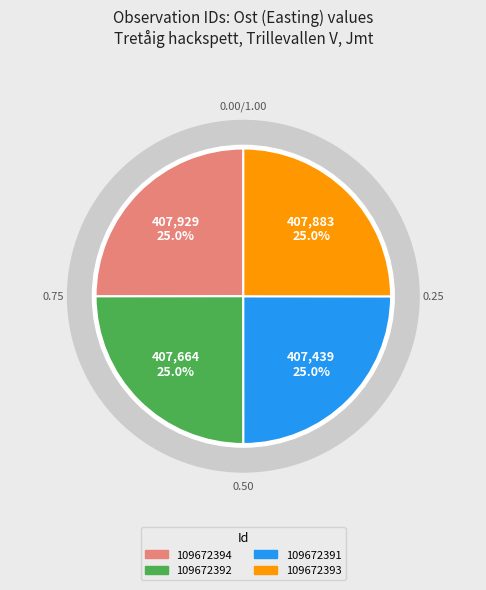

To the nearest percent, what is the average slice percentage?

25%